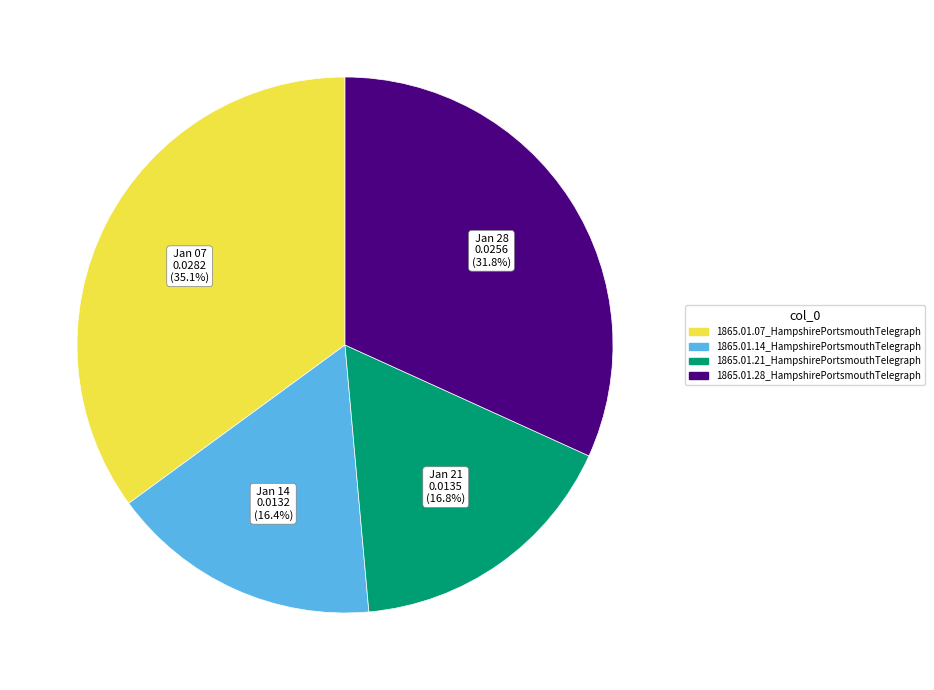

How many slices are in this pie chart?

4